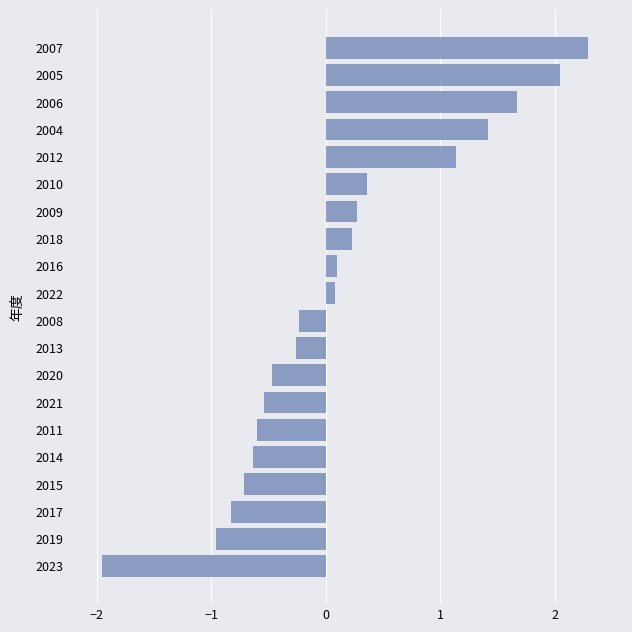

How many bars are there in total?

20